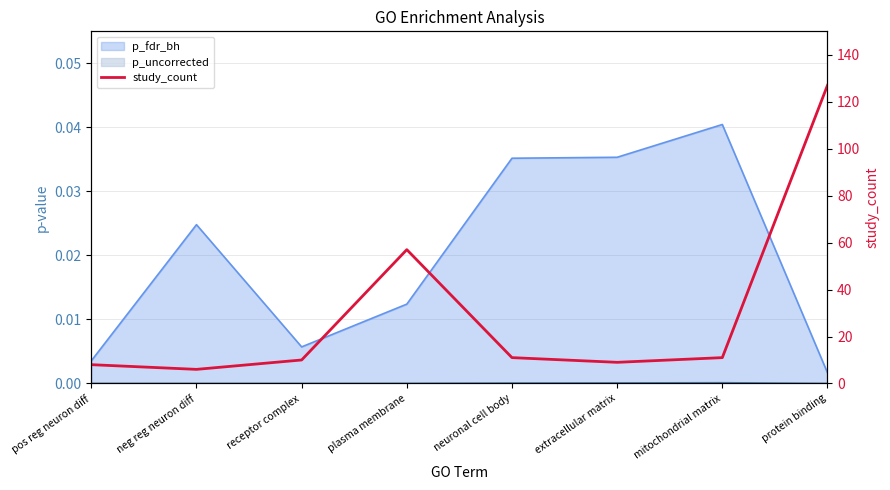

At which label does the data first exceed 11?

plasma membrane